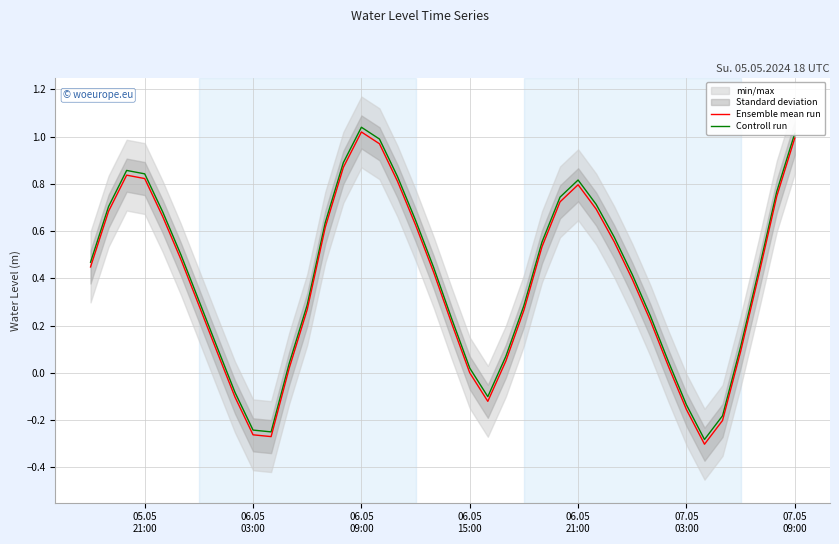

True or false: Controll run and Ensemble mean run intersect in this chart.

False